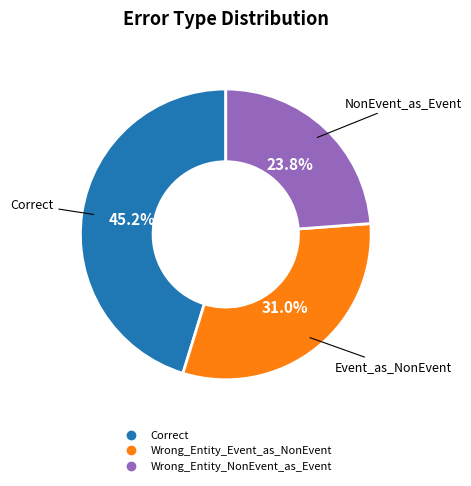

Does any single category account for the majority?

No